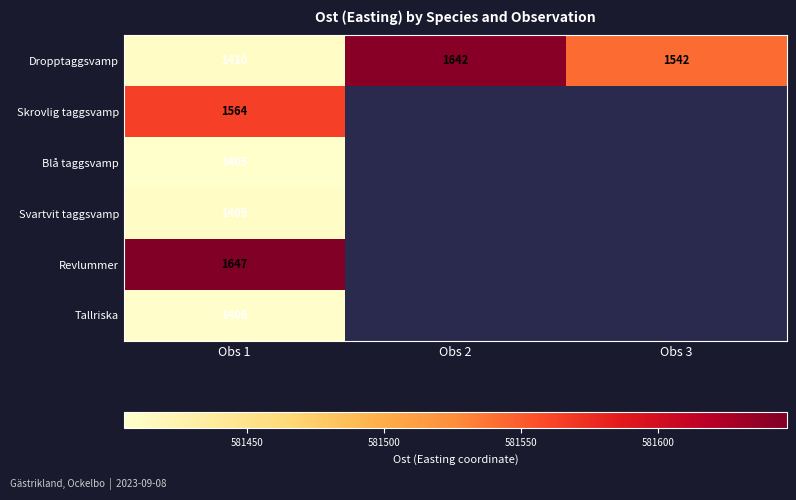

Which label corresponds to the largest value in the chart?

Obs 1